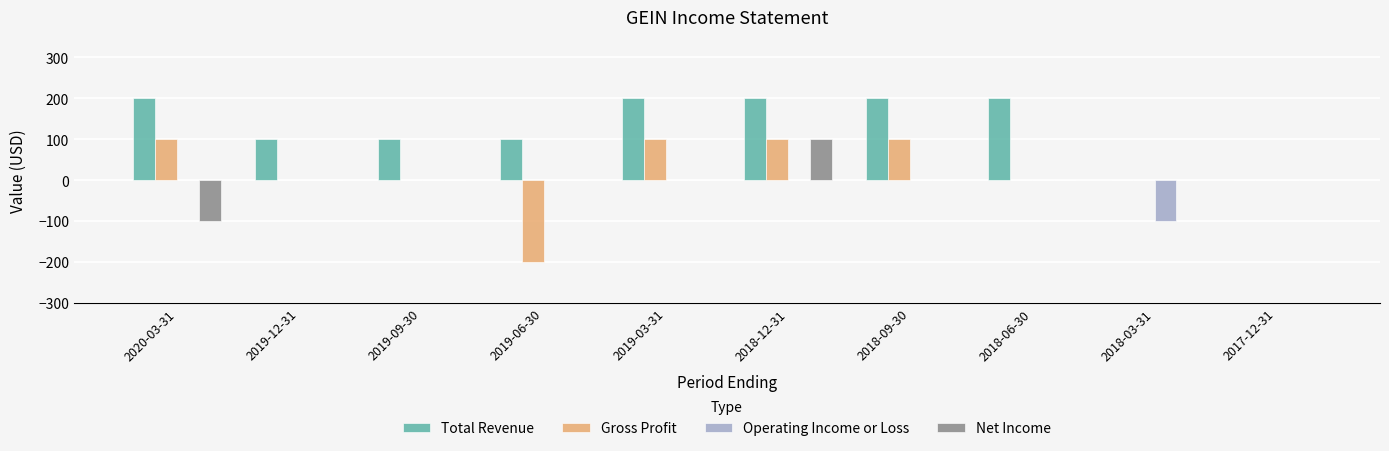

Between 2019-03-31 and 2018-06-30, which series saw the biggest shift?

Gross Profit